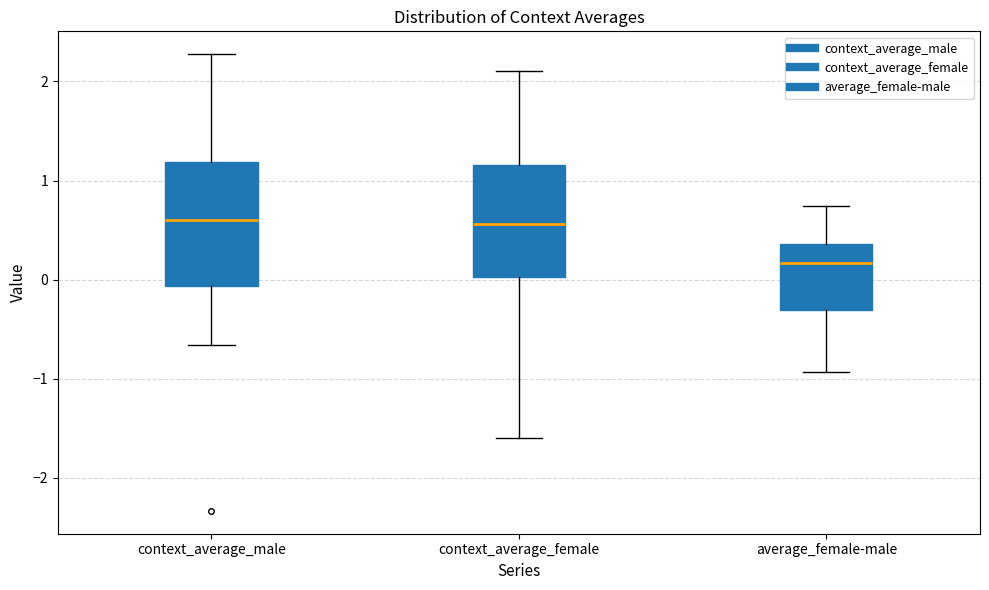

Reading left to right, transcribe this box plot: for each box, give where its median line is, the range the box spans, and where its two whiskers end, as read against the y-axis. The values are not printed on the chart, so give them approximately, as read against the axis.

context_average_male: median 0.6, box -0.1 to 1.2, whiskers -0.7 to 2.3
context_average_female: median 0.6, box 0.0 to 1.2, whiskers -1.6 to 2.1
average_female-male: median 0.2, box -0.3 to 0.4, whiskers -0.9 to 0.7